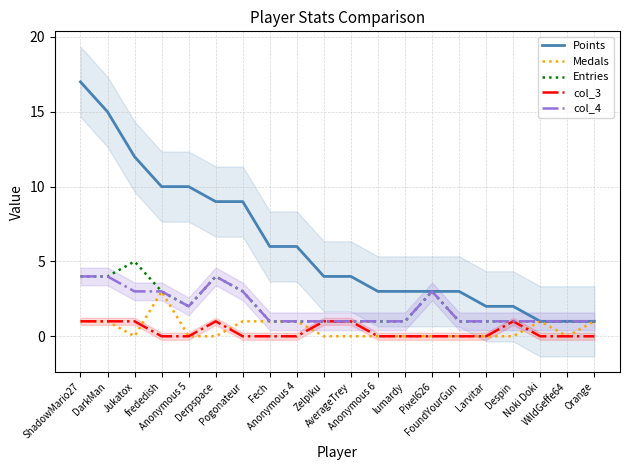

Count the col_3 values in the range 0 to 1.

20